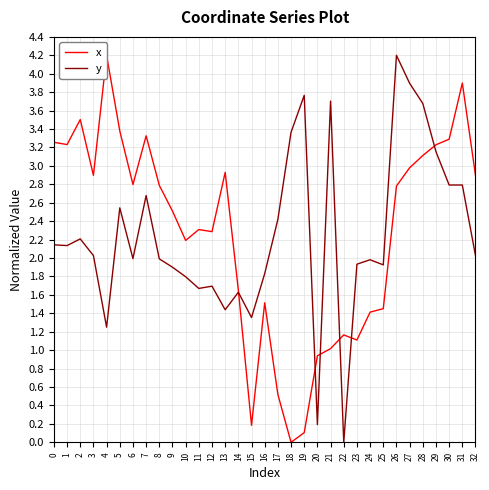

True or false: y has a value of 5.3 at 28.

False